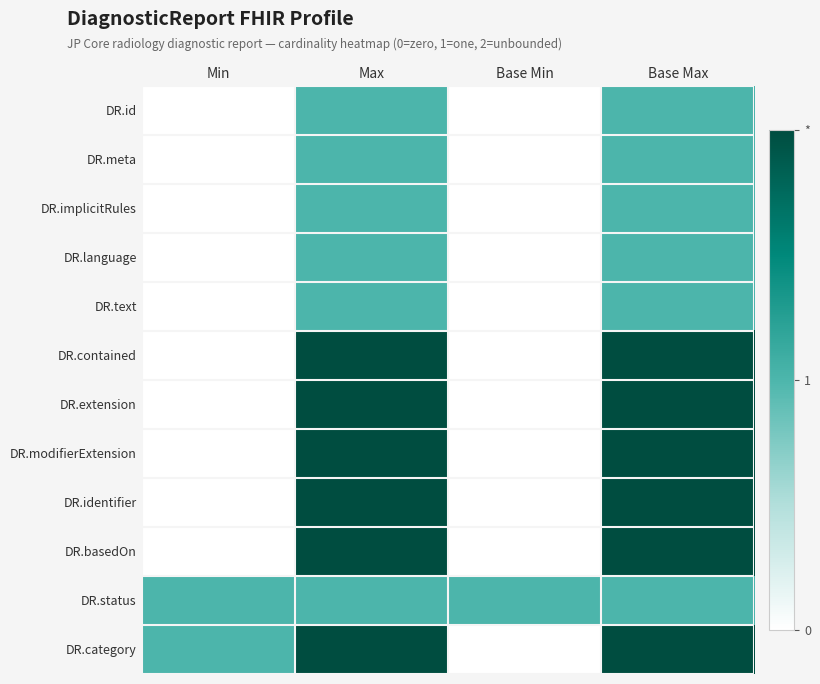

Which series has the widest spread of values?

DR.contained